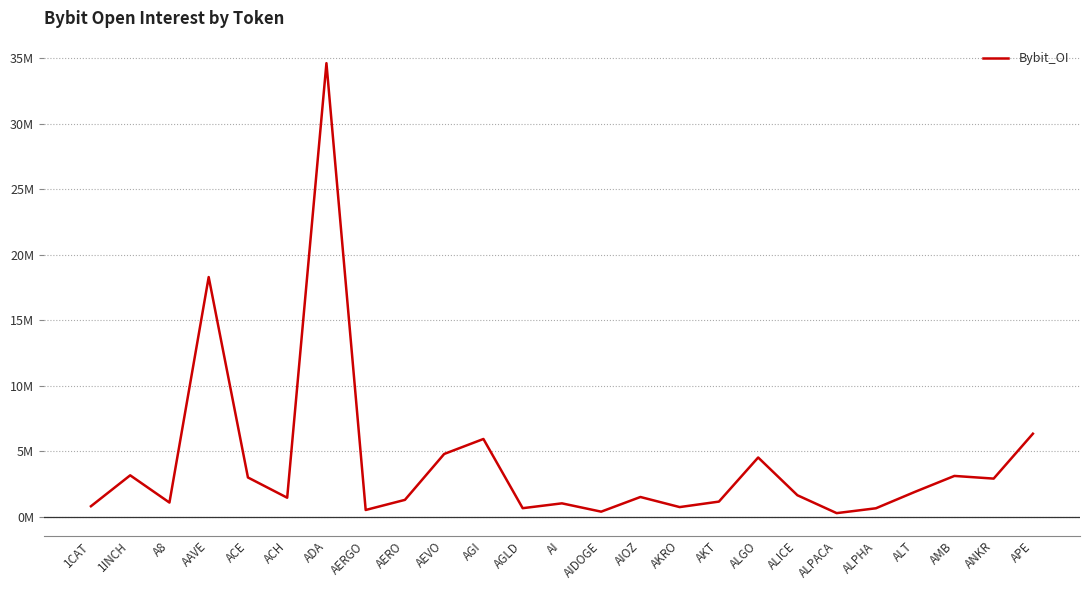

Reading left to right, what are all the values shown in this chart?

0.8	3.2	1.1	18.3	3.0	1.5	34.6	0.5	1.3	4.8	5.9	0.7	1.0	0.4	1.5	0.7	1.2	4.5	1.7	0.3	0.7	1.9	3.1	2.9	6.3